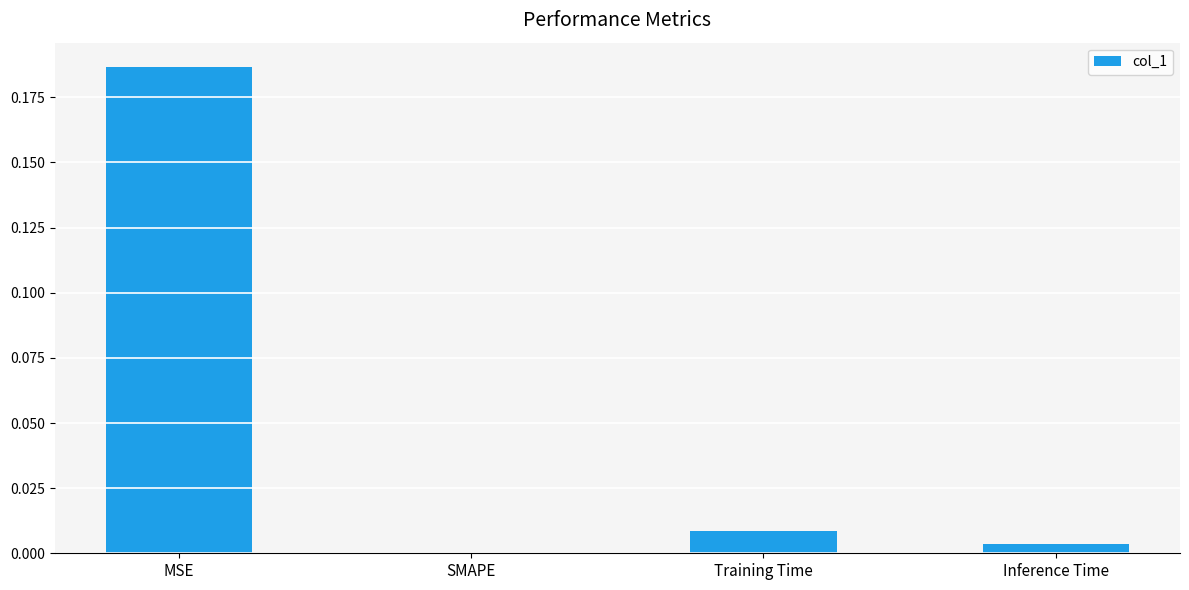

Between SMAPE and Training Time, which is larger?

Training Time